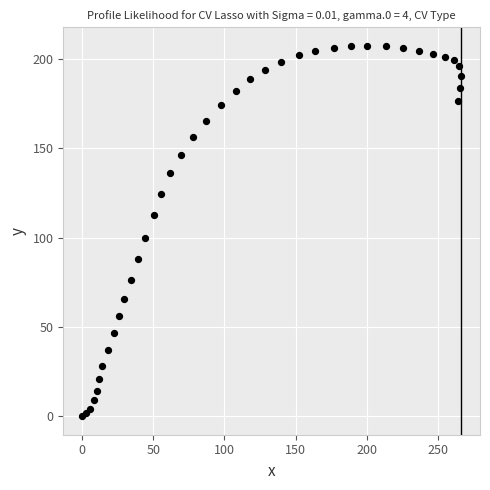

What Y value in the scatter plot is closest to 103?

100.0